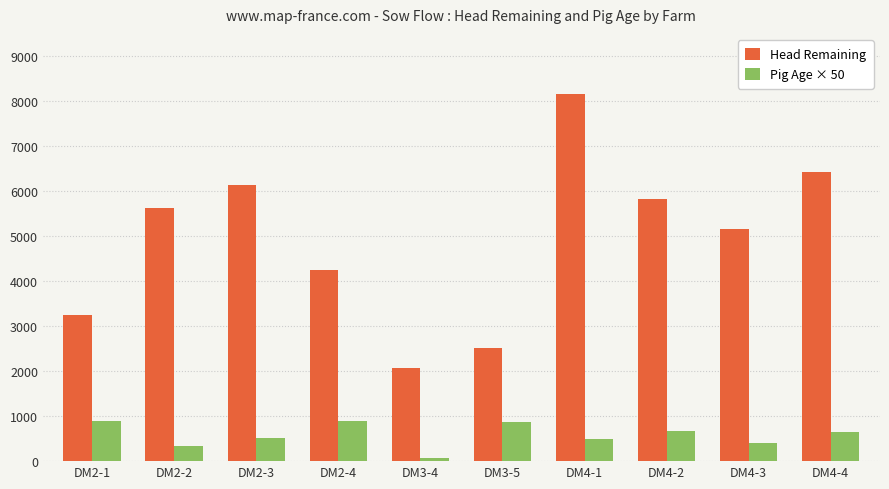

Is it true that Head Remaining equals 2451.0 at DM2-4?

False